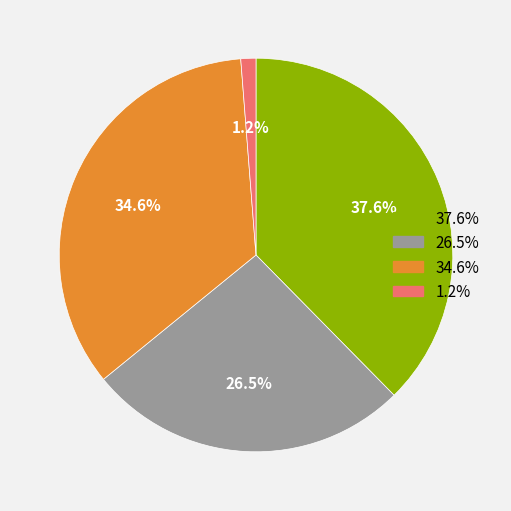

How many slices are in this pie chart?

4